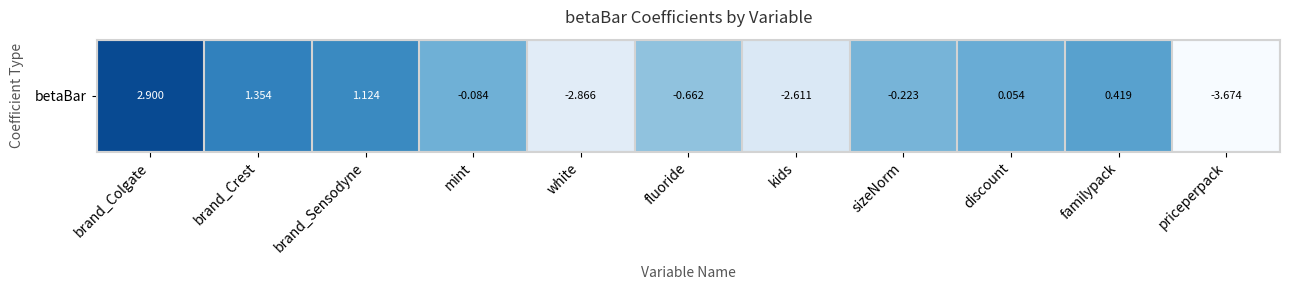

True or false: the data shows 1.9 at brand_Sensodyne.

False